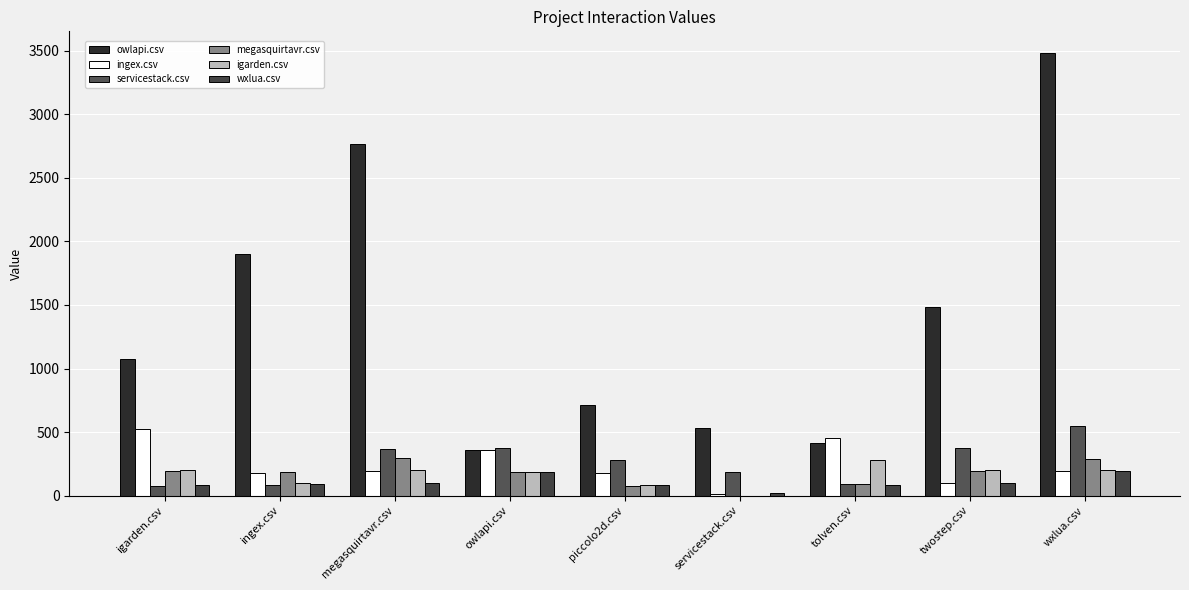

How many values in the servicestack.csv series exceed 278?

5